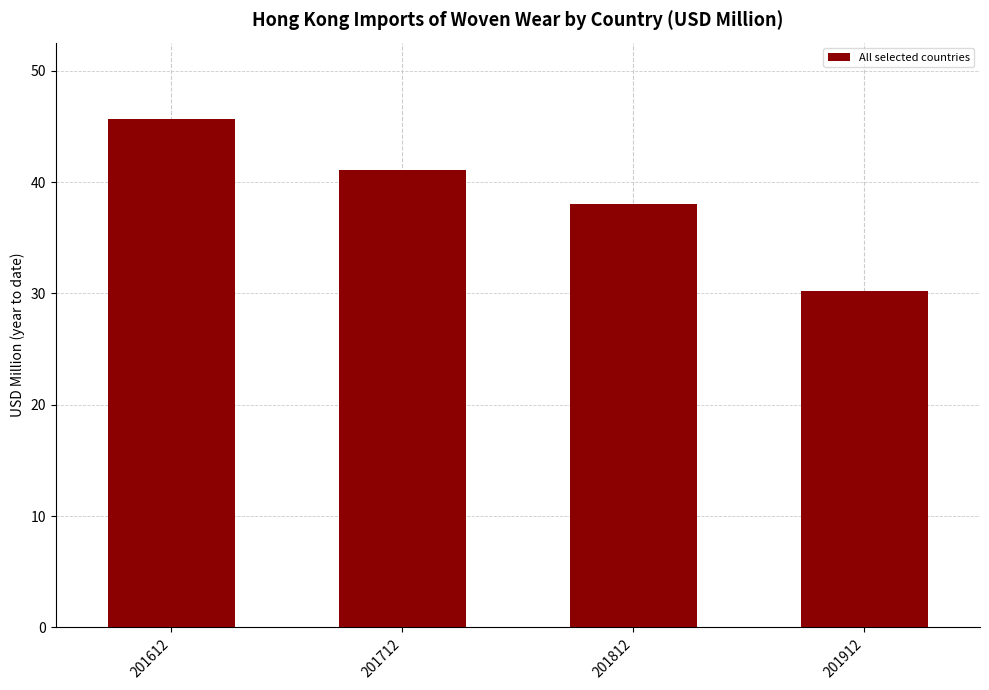

At which label does the data first exceed 41?

201612